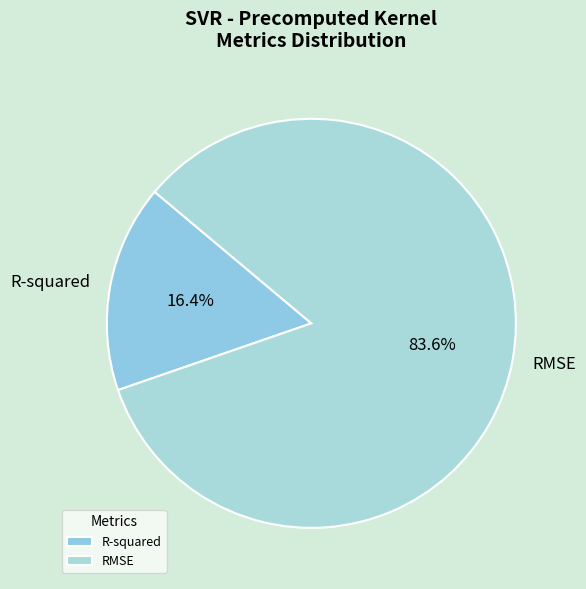

To the nearest percent, what percentage of the pie is RMSE?

84%